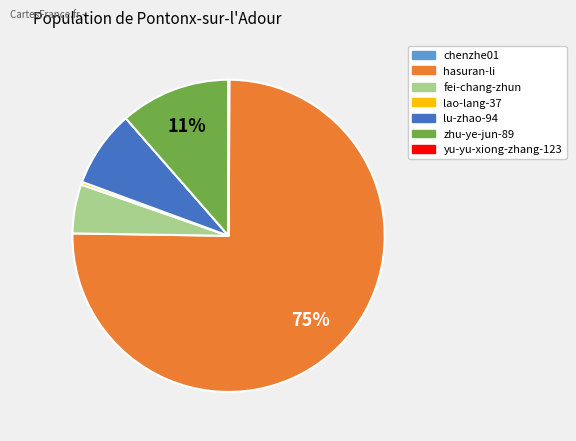

What is the largest slice in the pie chart?

hasuran-li